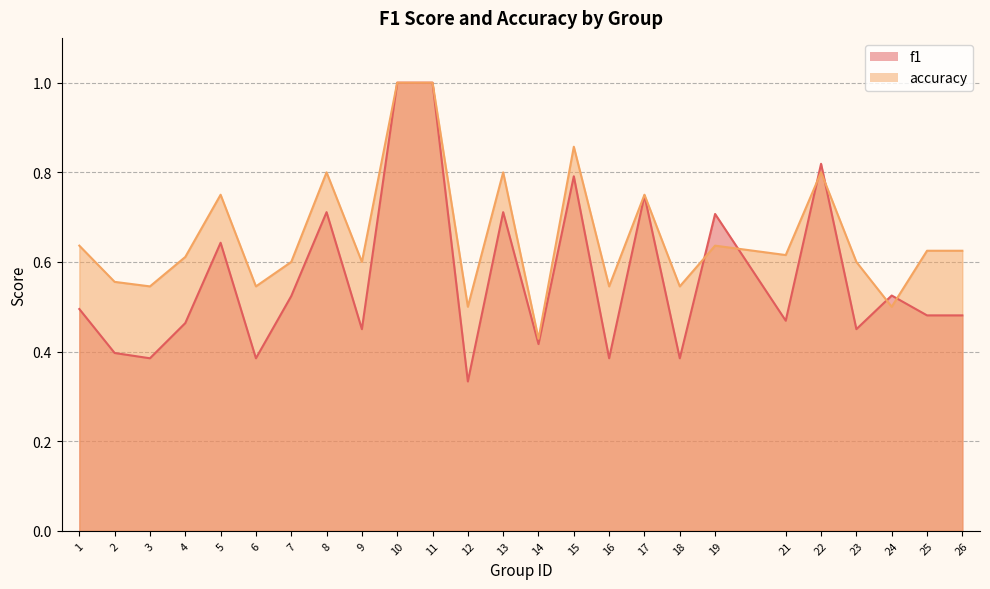

At which category does f1 reach its first local valley?

3